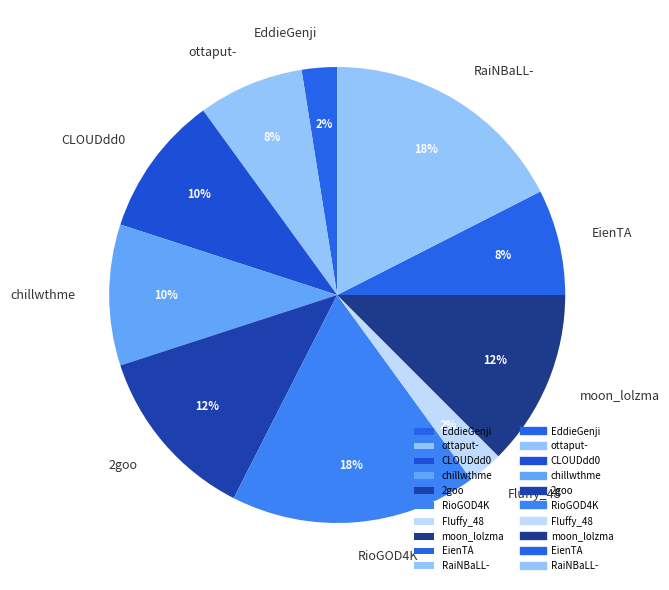

What percentage is the chillwthme slice, to the nearest percent?

10%